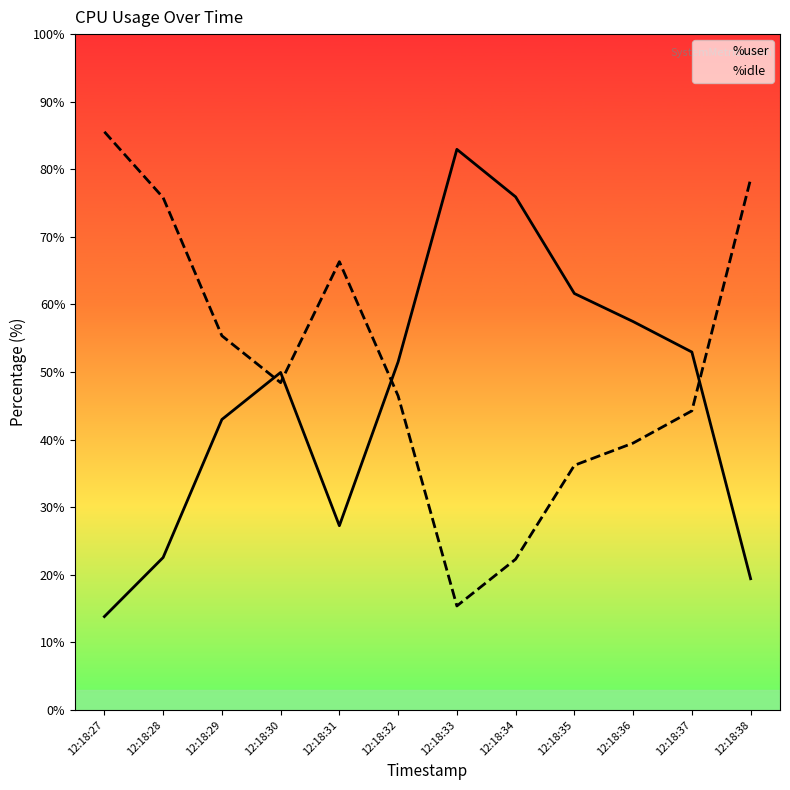

Which series ends up on top after the final intersection of %user and %idle?

%idle